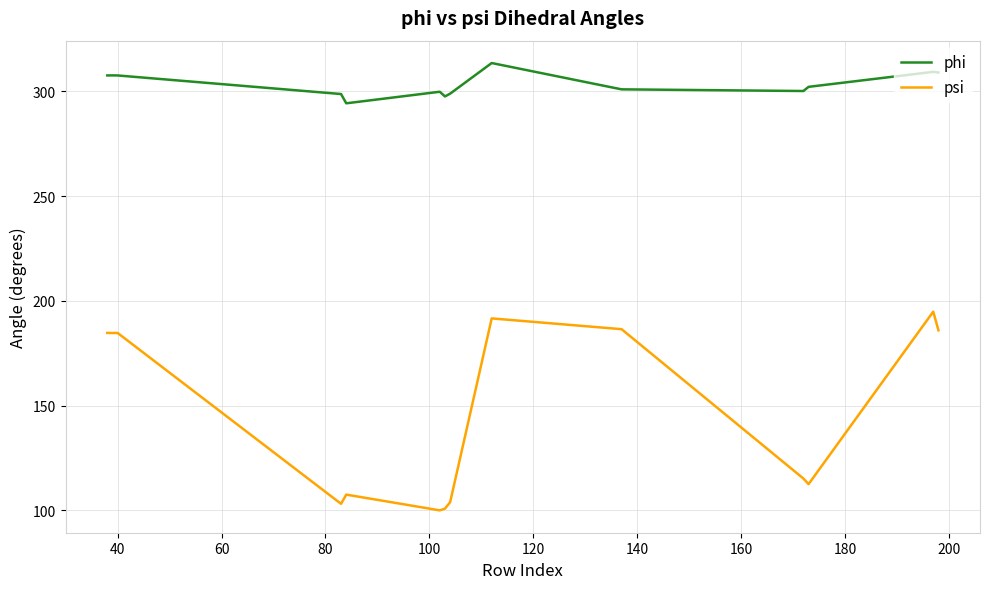

Rank the series by their maximum value, from highest to lowest.

phi, psi